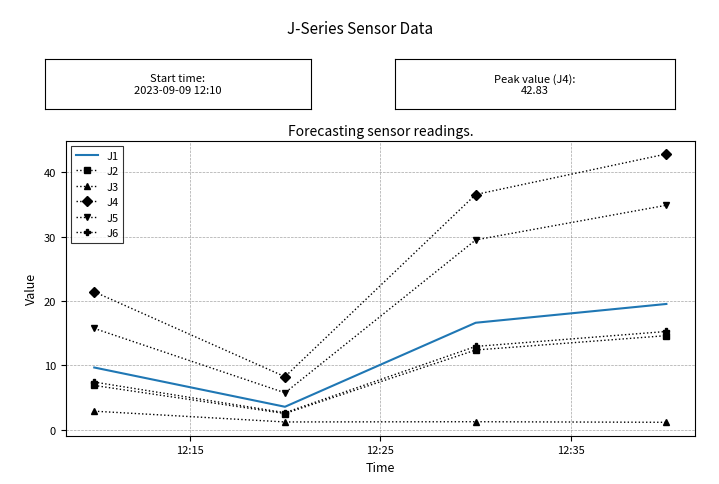

Which series has the largest range (max minus min)?

J4